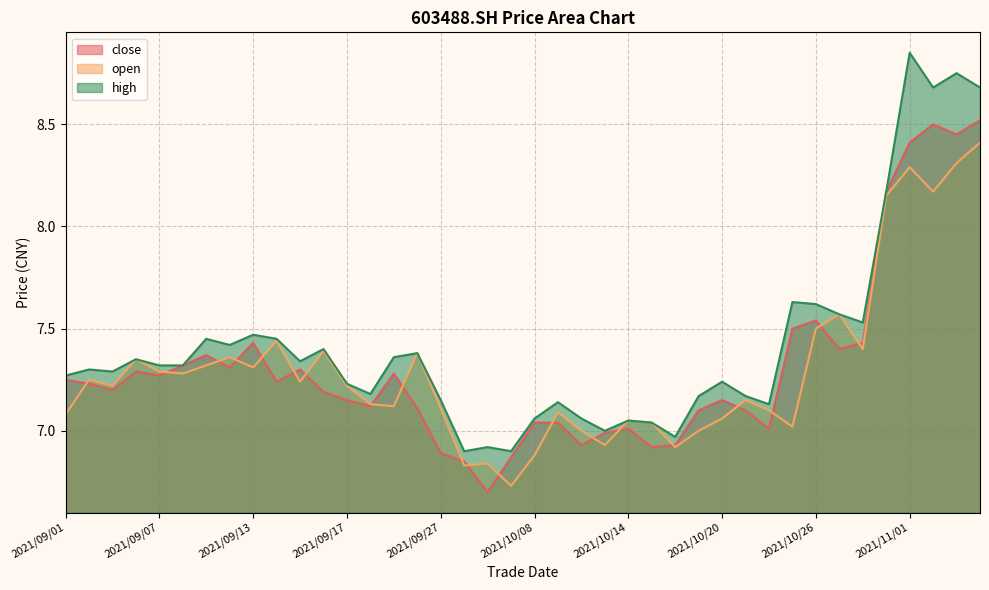

What are all the series names shown in the legend?

close, open, high